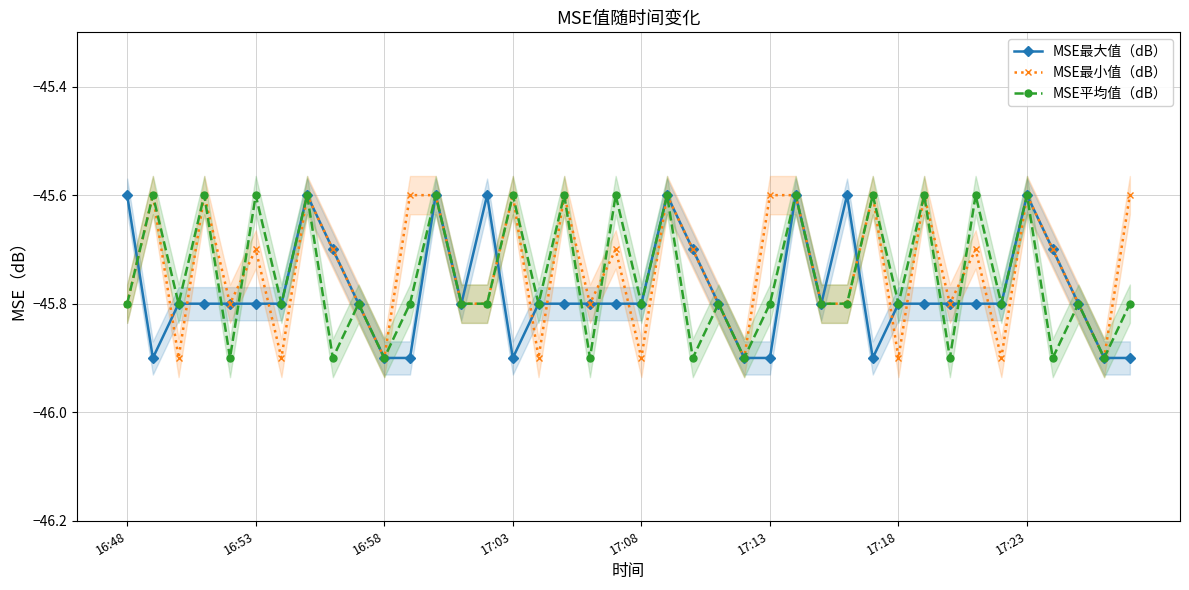

Is it true that MSE最大值（dB） equals -45.8 at 16:53?

True